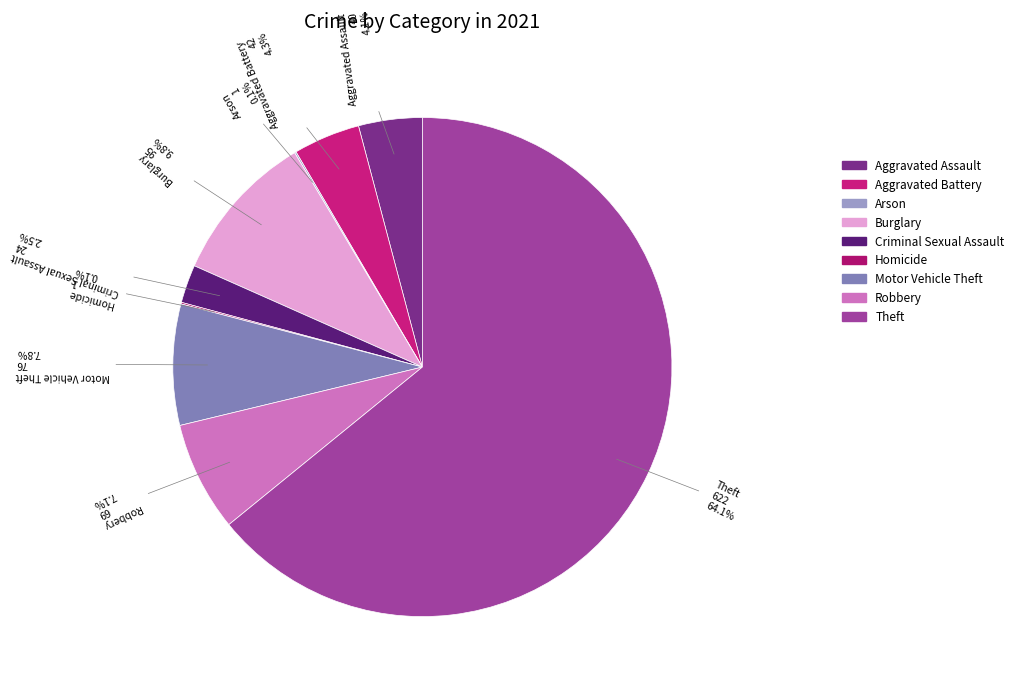

Which category has the biggest portion of the pie?

Theft